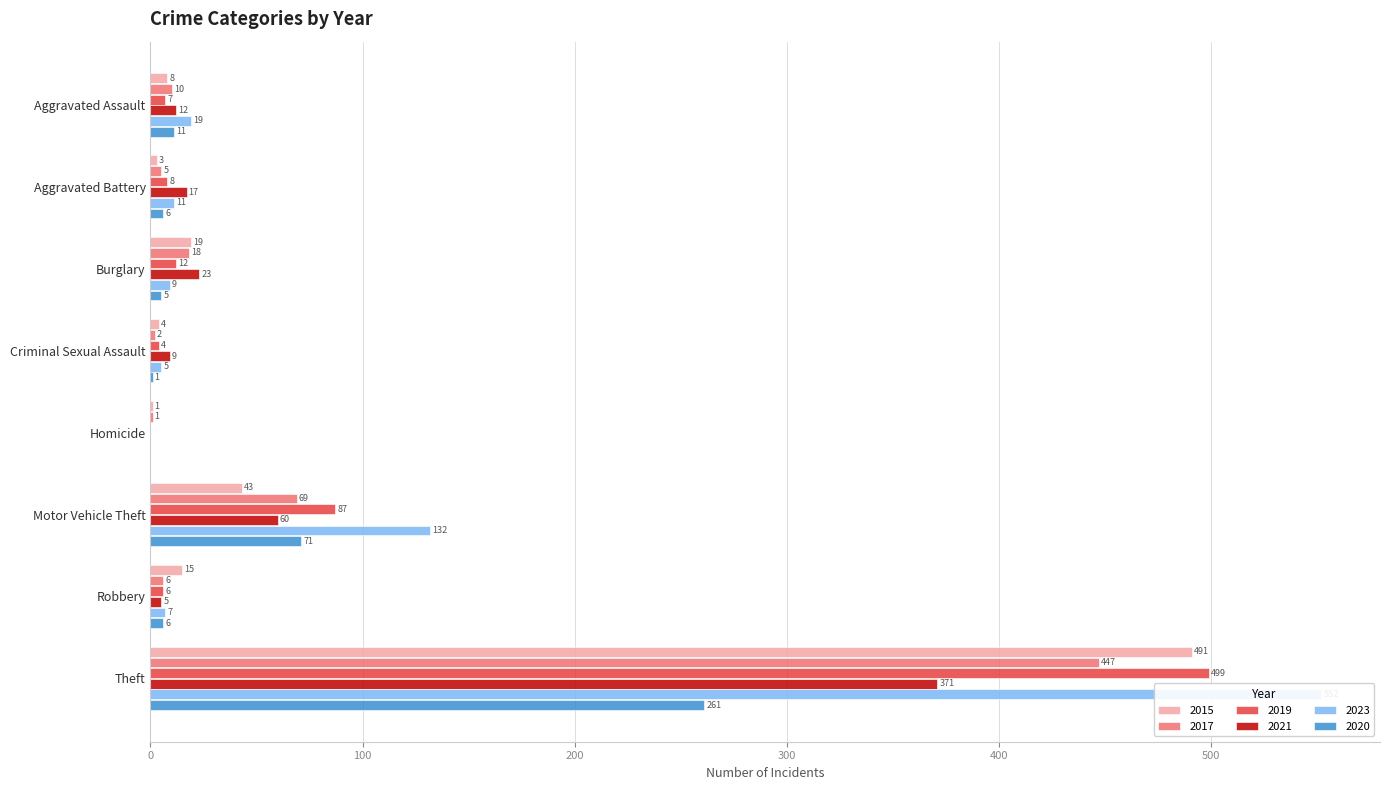

What is the value of the 2020 bar at the 3rd from the left?

5